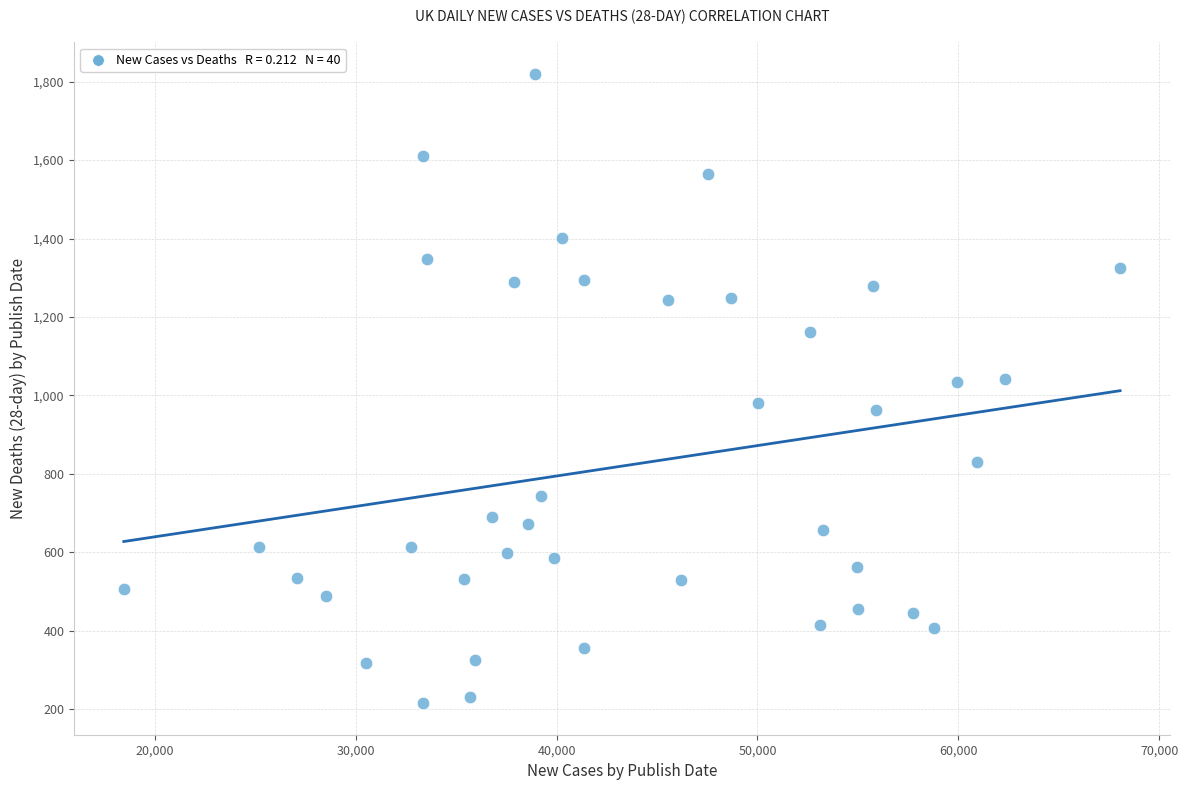

What is the range of Y values (max minus min)?

1605